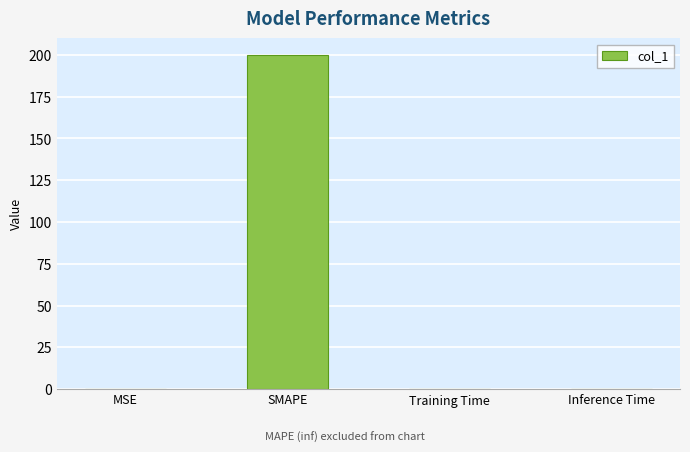

What is the greatest value displayed?

200.0